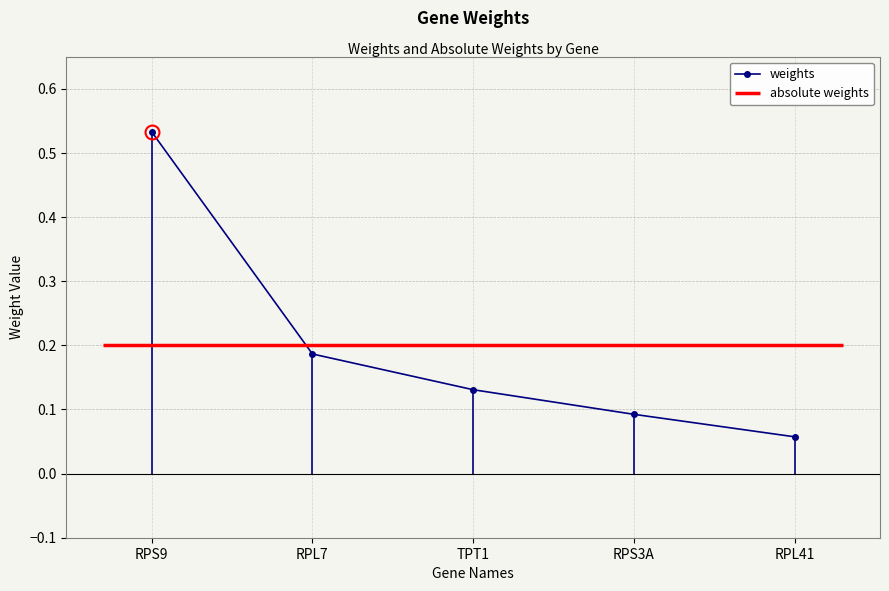

What is the label of the 4th point from the left?

RPS3A